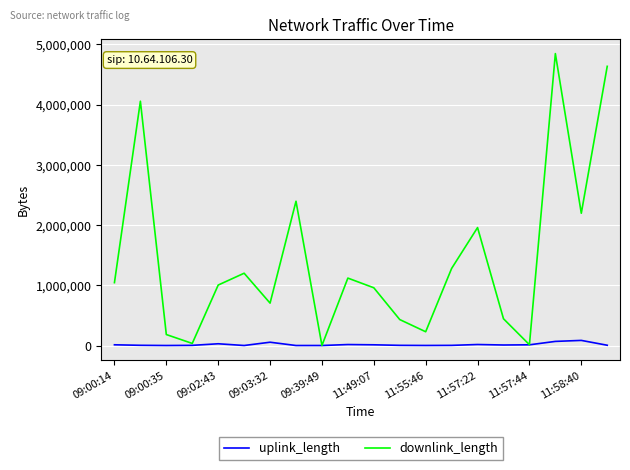

Which series has the largest total across all categories?

downlink_length